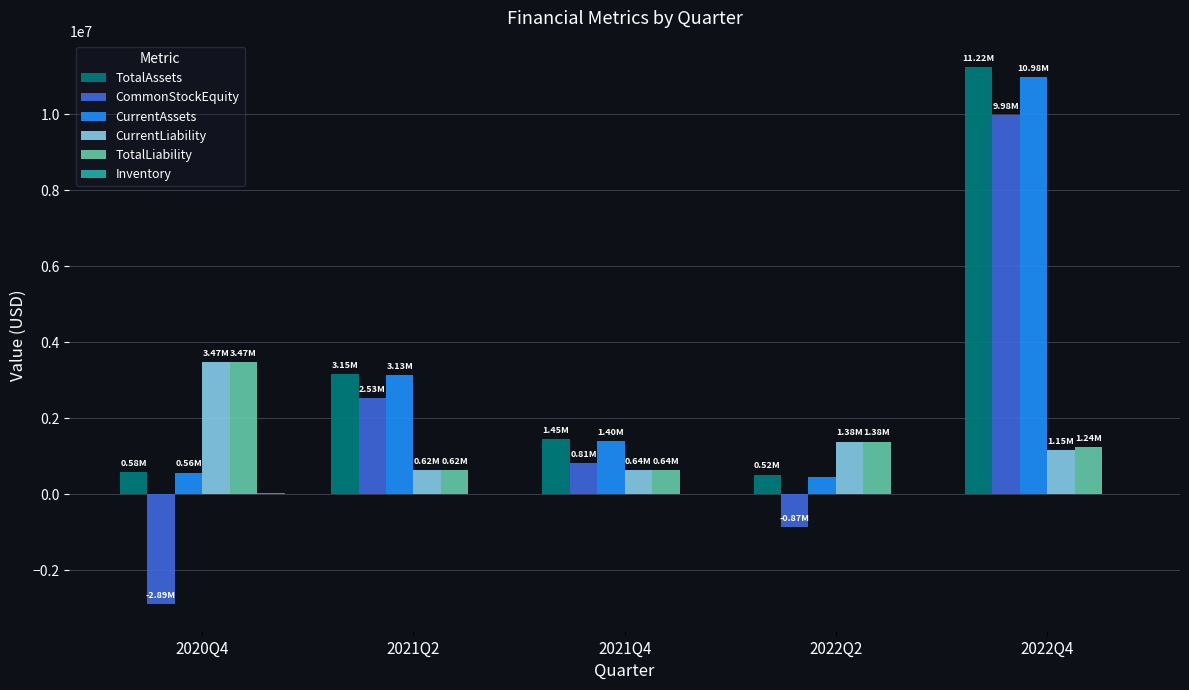

What is the total value across all series at 2022Q4?

34580000